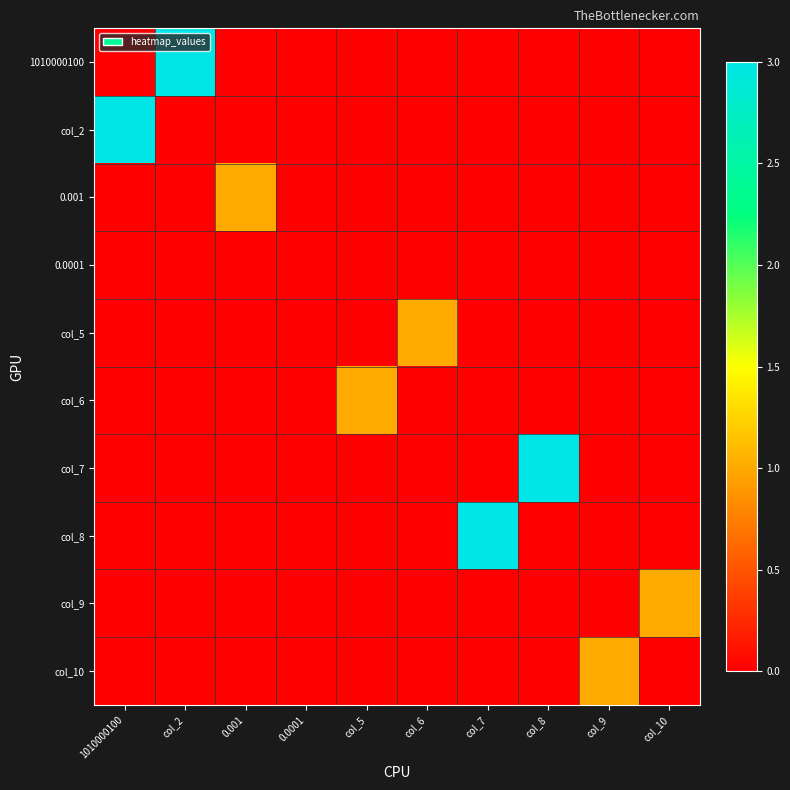

Reading right to left, list all the values displayed in this chart.

1010000100: col_10=0	col_9=0	col_8=0	col_7=0	col_6=0	col_5=0	0.0001=0	0.001=0	col_2=3	1010000100=0
col_2: col_10=0	col_9=0	col_8=0	col_7=0	col_6=0	col_5=0	0.0001=0	0.001=0	col_2=0	1010000100=3
0.001: col_10=0	col_9=0	col_8=0	col_7=0	col_6=0	col_5=0	0.0001=0	0.001=1	col_2=0	1010000100=0
0.0001: col_10=0	col_9=0	col_8=0	col_7=0	col_6=0	col_5=0	0.0001=0	0.001=0	col_2=0	1010000100=0
col_5: col_10=0	col_9=0	col_8=0	col_7=0	col_6=1	col_5=0	0.0001=0	0.001=0	col_2=0	1010000100=0
col_6: col_10=0	col_9=0	col_8=0	col_7=0	col_6=0	col_5=1	0.0001=0	0.001=0	col_2=0	1010000100=0
col_7: col_10=0	col_9=0	col_8=3	col_7=0	col_6=0	col_5=0	0.0001=0	0.001=0	col_2=0	1010000100=0
col_8: col_10=0	col_9=0	col_8=0	col_7=3	col_6=0	col_5=0	0.0001=0	0.001=0	col_2=0	1010000100=0
col_9: col_10=1	col_9=0	col_8=0	col_7=0	col_6=0	col_5=0	0.0001=0	0.001=0	col_2=0	1010000100=0
col_10: col_10=0	col_9=1	col_8=0	col_7=0	col_6=0	col_5=0	0.0001=0	0.001=0	col_2=0	1010000100=0